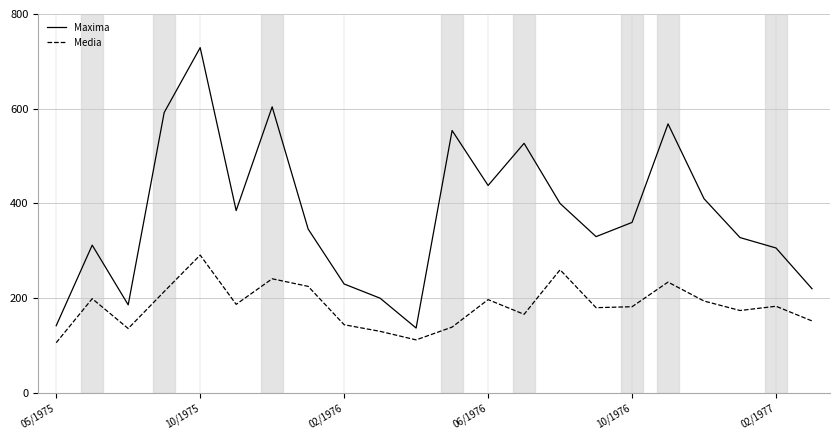

List the series in order of their peak value, lowest first.

Media, Maxima